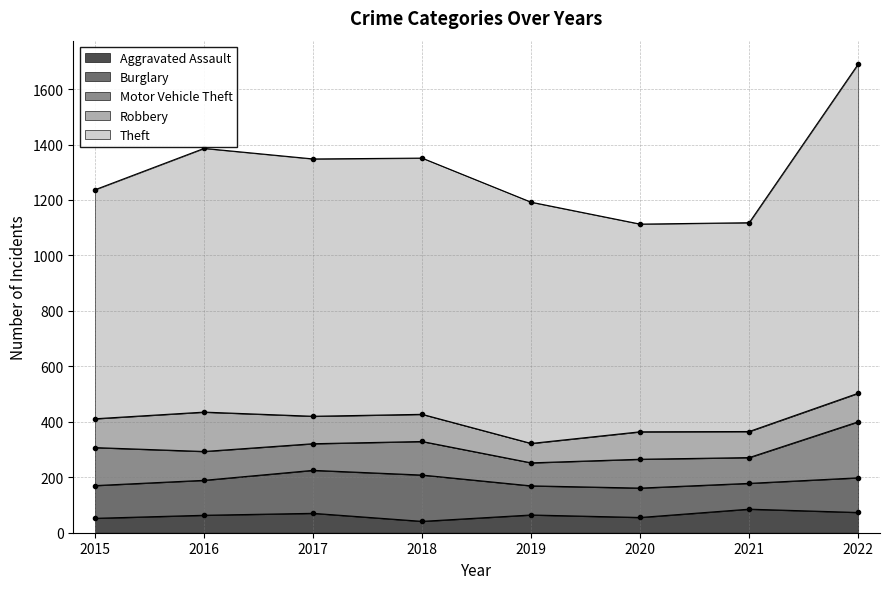

What is the spread (max minus min) of values at 2020?

694